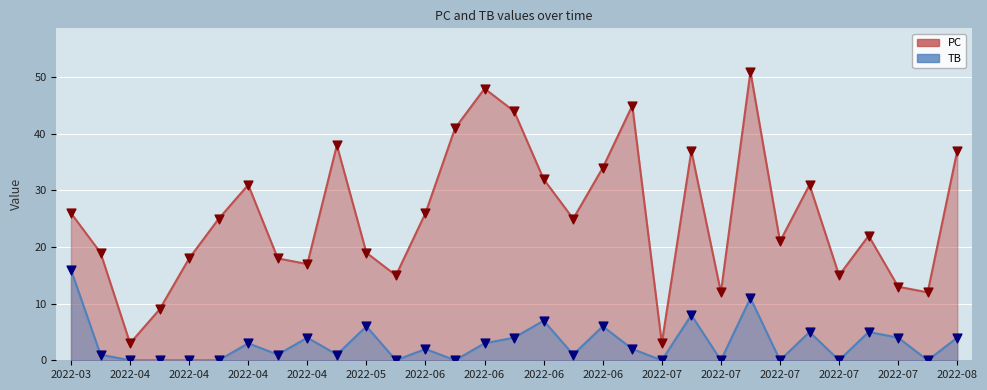

Is the value of TB at 2022-03 greater than the value of PC at 2022-04?

Yes